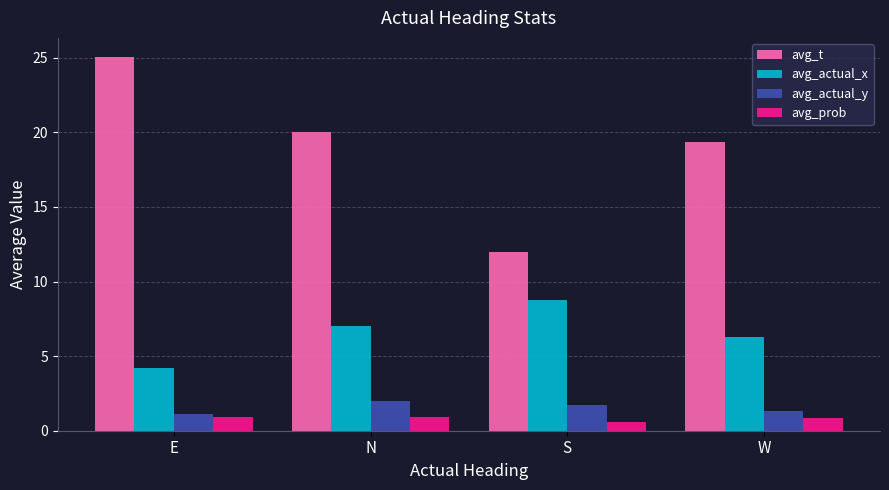

Which series has the largest range (max minus min)?

avg_t